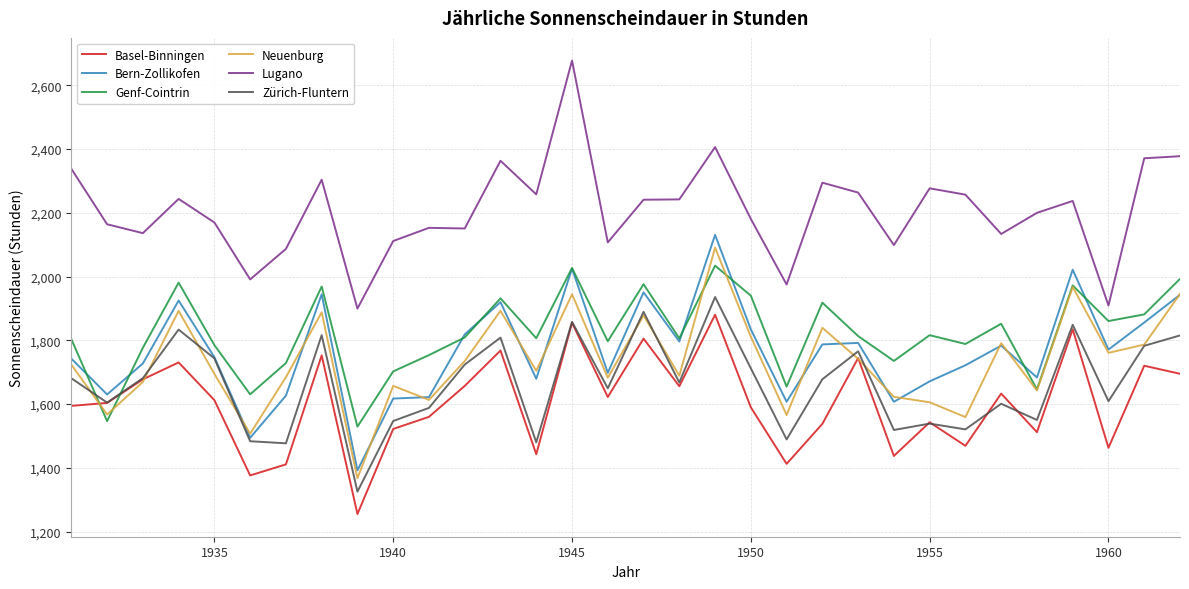

True or false: Zürich-Fluntern and Lugano cross at least once.

False